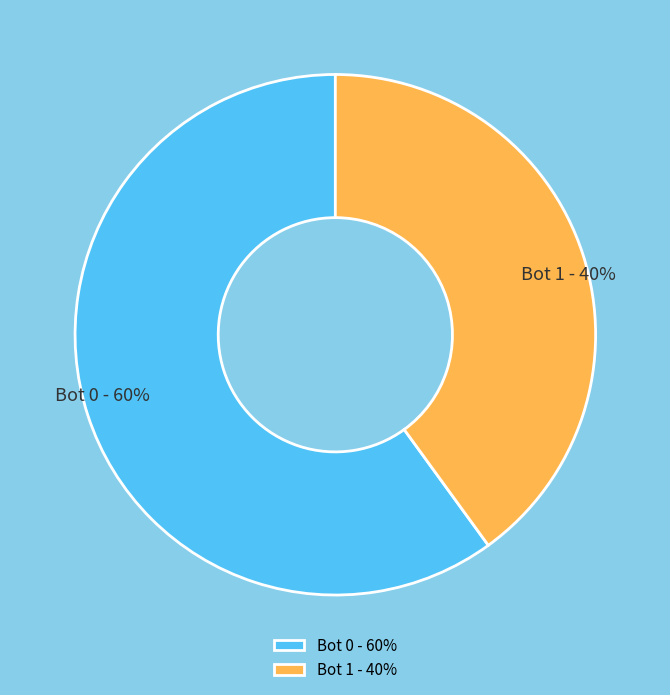

To the nearest percent, what is the difference between the largest and smallest slice percentages?

20%